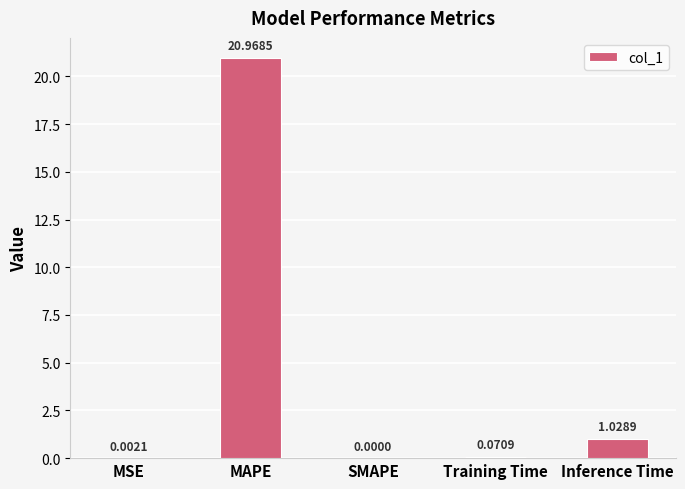

Are the bars horizontal?

No